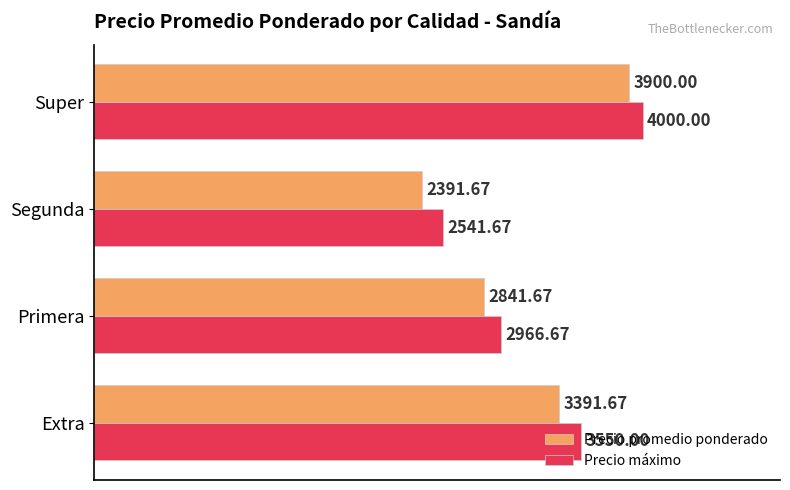

What is the difference between the maximum and minimum values in the Precio promedio ponderado series?

1508.3